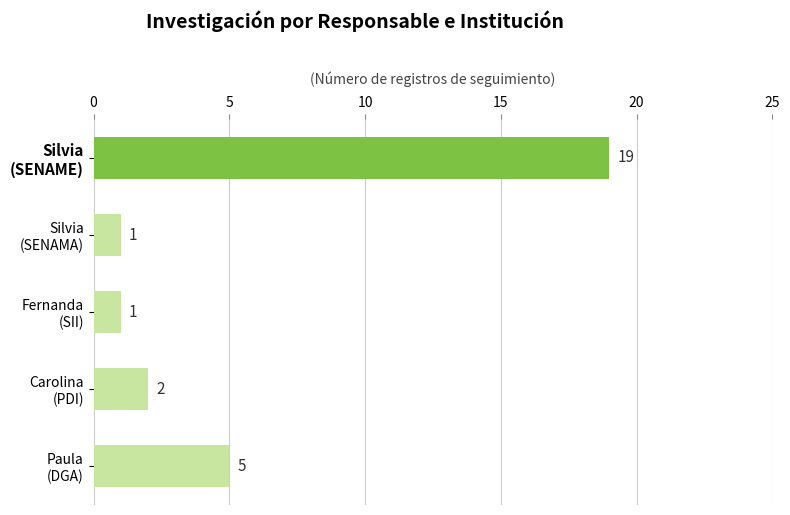

Reading top to bottom, transcribe all the data shown in this chart.

19	1	1	2	5